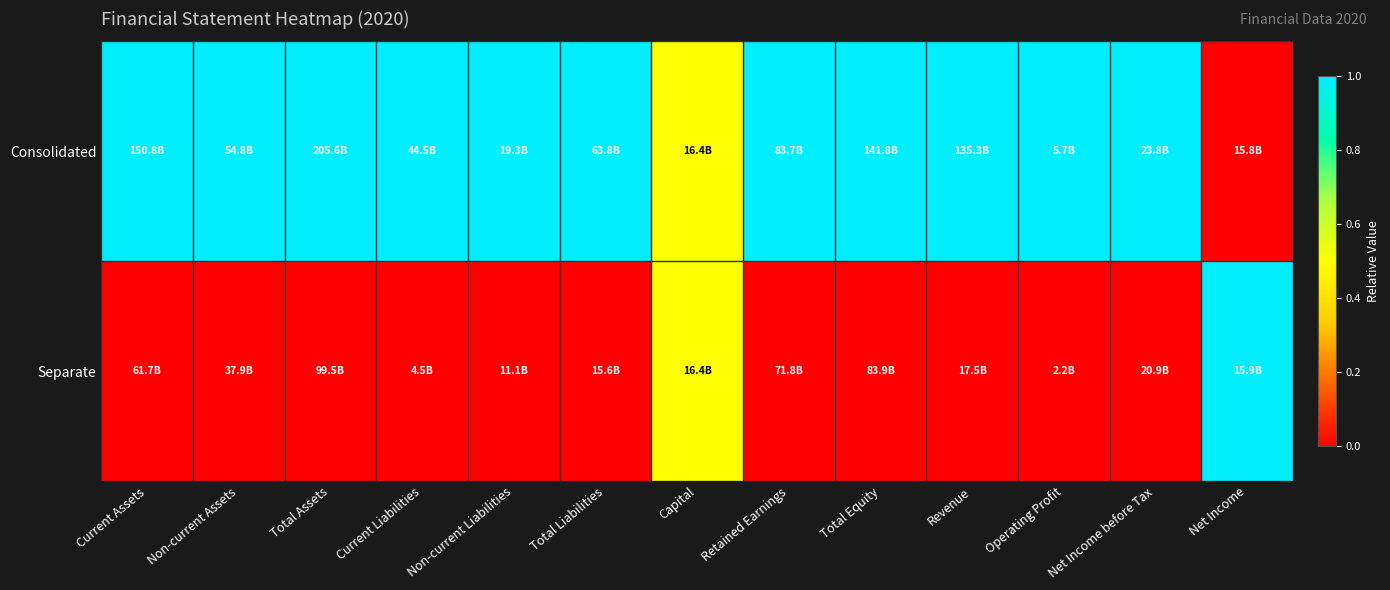

What is the total value across all series at Non-current Assets?

1.0